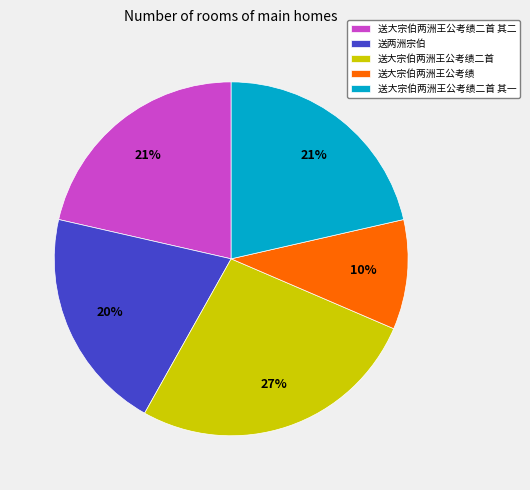

Is it true that 送大宗伯两洲王公考绩二首 其二 is 21% of the pie?

True